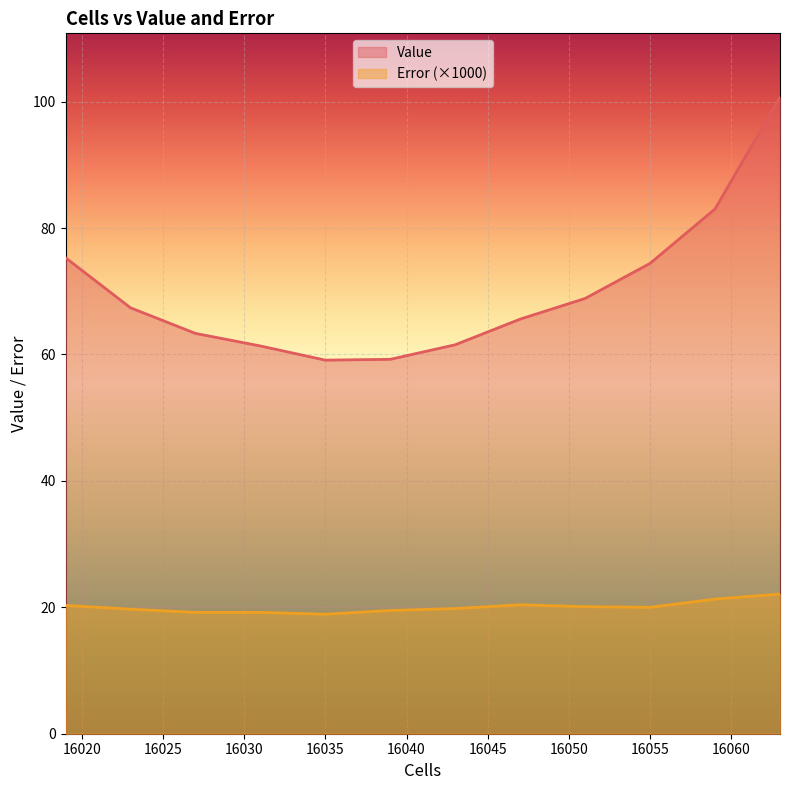

What is the spread (max minus min) of values at 16019.0?

55.0